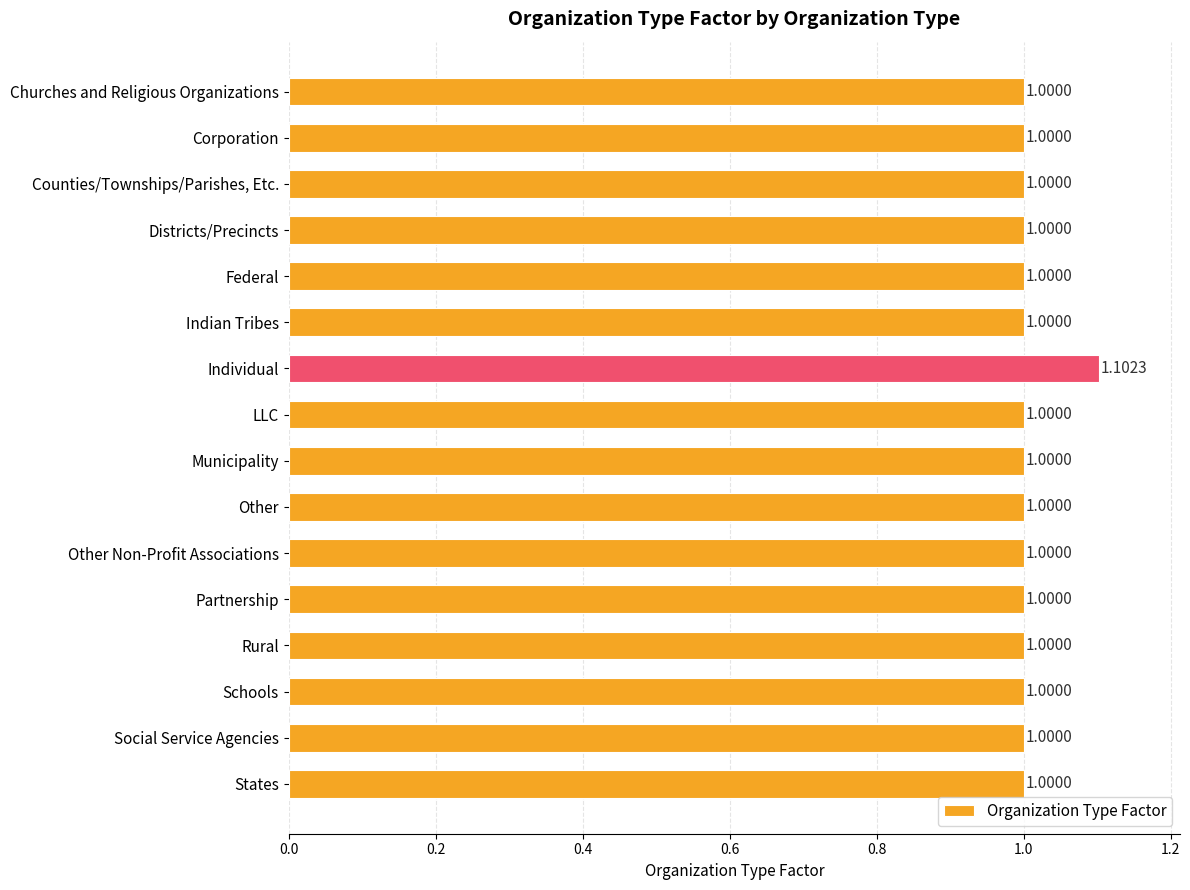

What is the ratio of the value at Other to the value at Districts/Precincts?

1.0